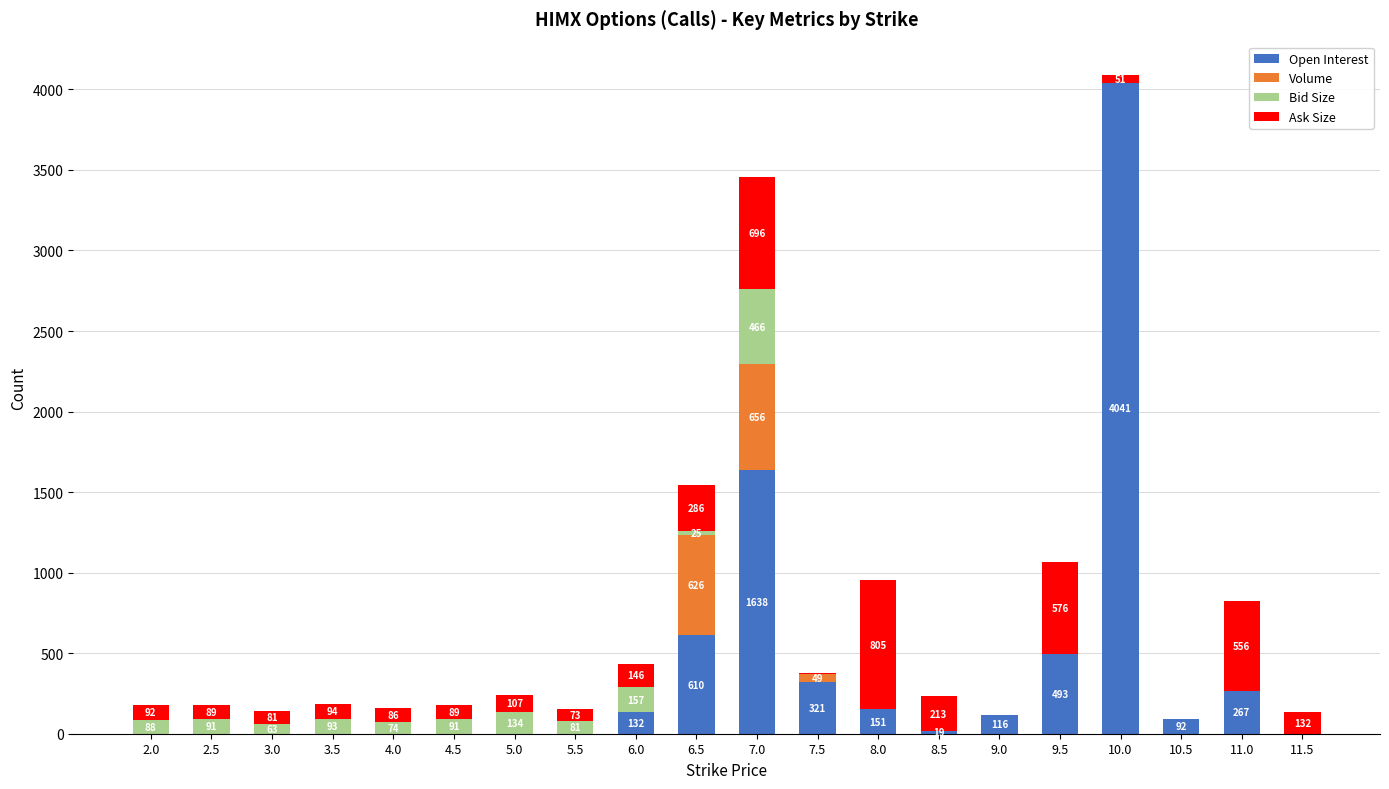

Which category has the highest value in the Open Interest series?

10.0